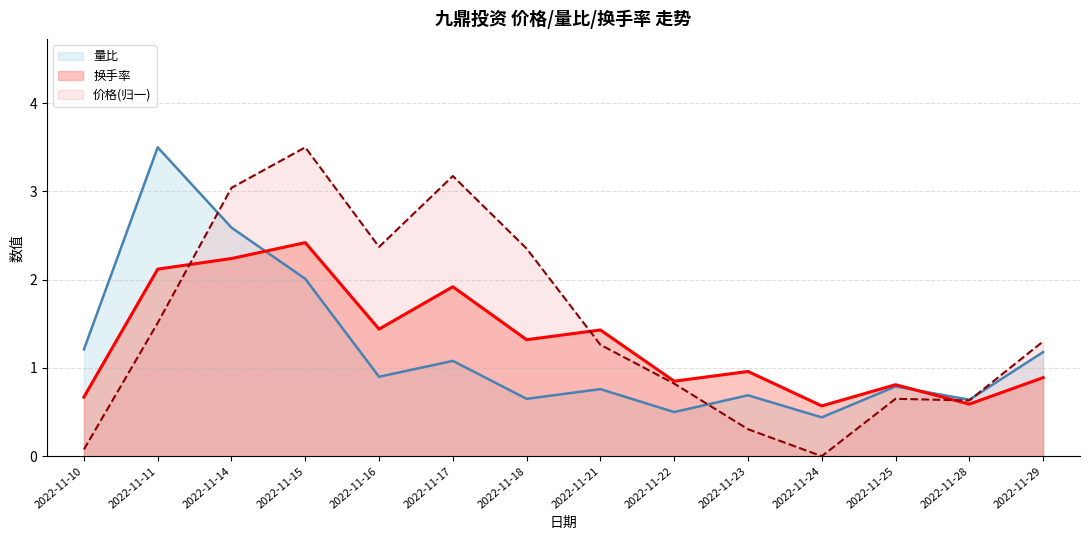

What is the total value across all series at 2022-11-24?

1.0